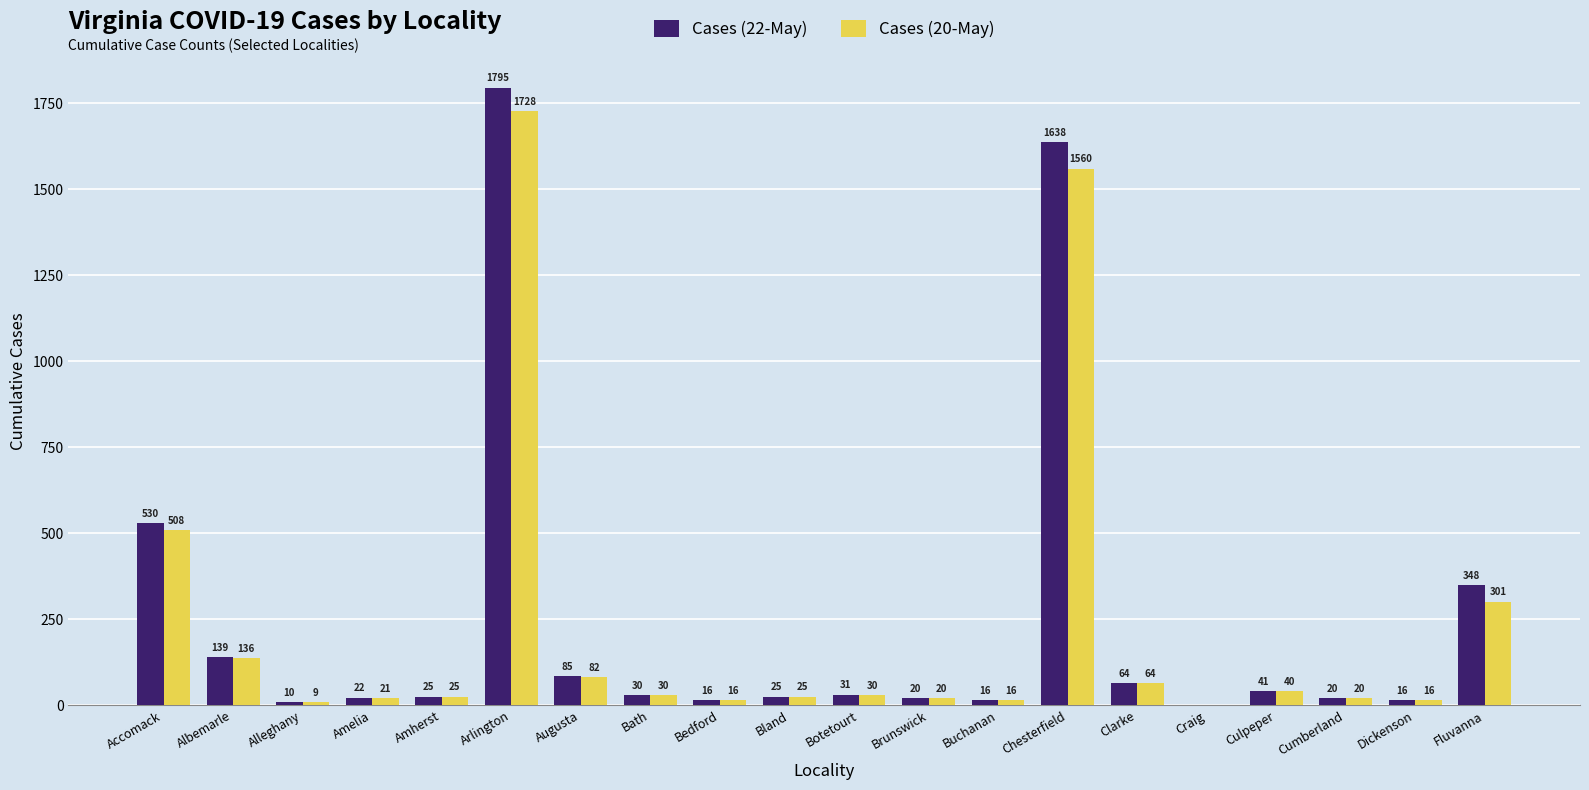

What is the greatest value displayed?

1795